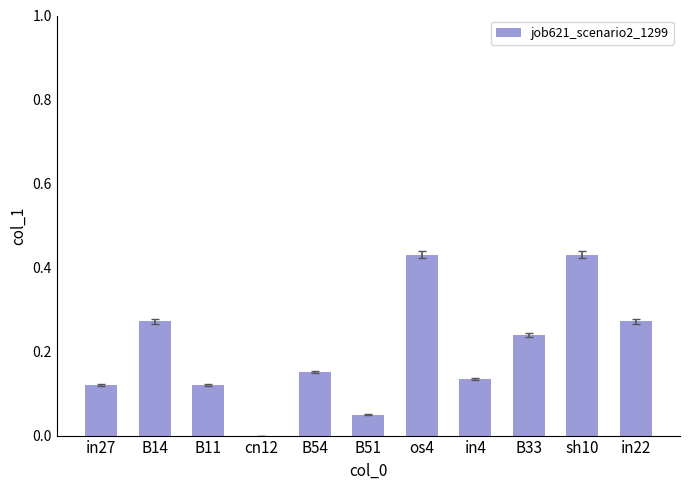

The value at B14 is 0.5. True or false?

False